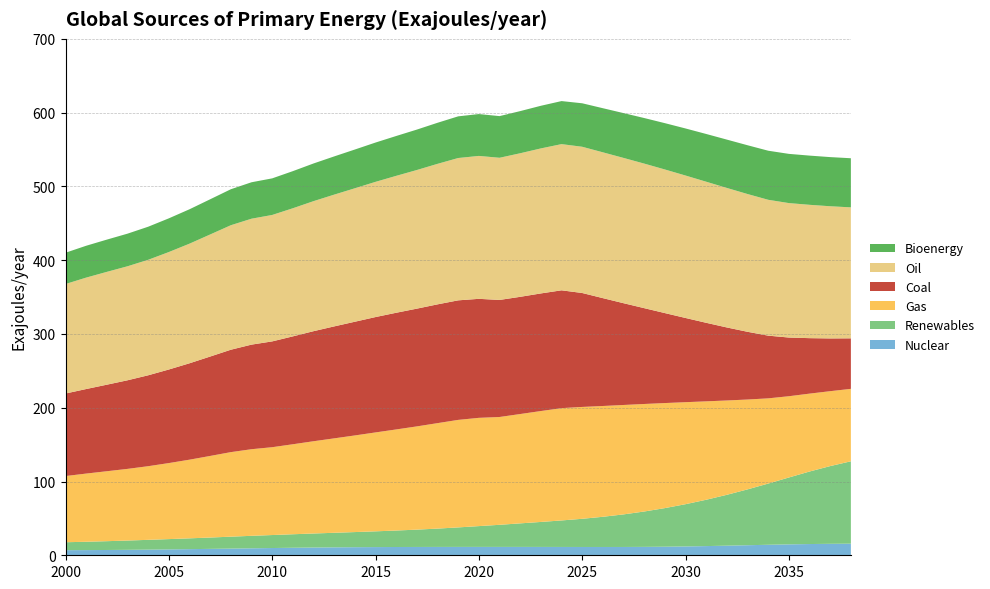

Reading left to right, extract all data points from this chart.

Nuclear: 2000=6.9	2001=7.0	2002=7.2	2003=7.4	2004=7.7	2005=8.0	2006=8.3	2007=8.7	2008=9.1	2009=9.4	2010=9.8	2011=10.2	2012=10.5	2013=10.8	2014=11.0	2015=11.1	2016=11.2	2017=11.3	2018=11.3	2019=11.3	2020=11.4	2021=11.3	2022=11.3	2023=11.3	2024=11.3	2025=11.2	2026=11.2	2027=11.3	2028=11.4	2029=11.6	2030=12.0	2031=12.4	2032=13.0	2033=13.6	2034=14.2	2035=14.8	2036=15.2	2037=15.5	2038=15.7
Renewables: 2000=10.8	2001=11.3	2002=11.9	2003=12.6	2004=13.3	2005=13.9	2006=14.7	2007=15.4	2008=16.2	2009=16.9	2010=17.6	2011=18.3	2012=19.0	2013=19.7	2014=20.5	2015=21.4	2016=22.3	2017=23.5	2018=24.9	2019=26.4	2020=28.2	2021=30.0	2022=31.9	2023=33.9	2024=35.9	2025=38.2	2026=40.9	2027=44.1	2028=48.0	2029=52.3	2030=57.3	2031=62.8	2032=69.0	2033=75.7	2034=83.0	2035=90.7	2036=98.3	2037=105.4	2038=111.7
Gas: 2000=89.7	2001=92.4	2002=94.8	2003=97.1	2004=99.8	2005=103.1	2006=106.6	2007=110.6	2008=114.6	2009=117.4	2010=119.1	2011=122.0	2012=125.1	2013=128.0	2014=131.0	2015=134.1	2016=137.0	2017=139.9	2018=142.9	2019=145.7	2020=146.8	2021=146.1	2022=148.2	2023=150.3	2024=152.2	2025=151.6	2026=150.2	2027=148.3	2028=145.7	2029=142.4	2030=138.3	2031=133.4	2032=127.8	2033=121.8	2034=115.5	2035=110.1	2036=105.6	2037=101.5	2038=98.2
Coal: 2000=111.9	2001=114.6	2002=117.3	2003=120.1	2004=123.2	2005=126.8	2006=130.7	2007=134.8	2008=138.8	2009=141.8	2010=143.4	2011=146.2	2012=149.2	2013=151.8	2014=154.1	2015=156.4	2016=158.2	2017=159.6	2018=161.0	2019=162.0	2020=161.3	2021=158.7	2022=158.9	2023=159.4	2024=159.7	2025=154.4	2026=146.2	2027=138.0	2028=129.9	2029=122.0	2030=114.1	2031=106.5	2032=99.0	2033=91.8	2034=85.0	2035=79.5	2036=75.2	2037=71.5	2038=68.5
Oil: 2000=148.4	2001=151.0	2002=152.9	2003=154.5	2004=156.6	2005=159.2	2006=162.2	2007=165.5	2008=168.8	2009=170.7	2010=171.4	2011=173.7	2012=176.2	2013=178.6	2014=180.9	2015=183.3	2016=185.6	2017=187.9	2018=190.5	2019=192.9	2020=193.7	2021=192.7	2022=194.6	2023=196.6	2024=198.2	2025=198.2	2026=197.7	2027=196.9	2028=195.9	2029=194.7	2030=193.1	2031=191.2	2032=189.1	2033=186.8	2034=184.2	2035=182.2	2036=180.7	2037=179.2	2038=177.5
Bioenergy: 2000=42.4	2001=43.2	2002=43.7	2003=44.2	2004=44.8	2005=45.7	2006=46.6	2007=47.7	2008=48.8	2009=49.4	2010=49.6	2011=50.3	2012=51.1	2013=51.8	2014=52.5	2015=53.3	2016=54.0	2017=54.8	2018=55.7	2019=56.5	2020=56.7	2021=56.5	2022=57.1	2023=57.8	2024=58.3	2025=58.9	2026=59.8	2027=60.8	2028=61.8	2029=62.8	2030=63.8	2031=64.7	2032=65.5	2033=66.1	2034=66.5	2035=66.7	2036=66.7	2037=66.6	2038=66.6